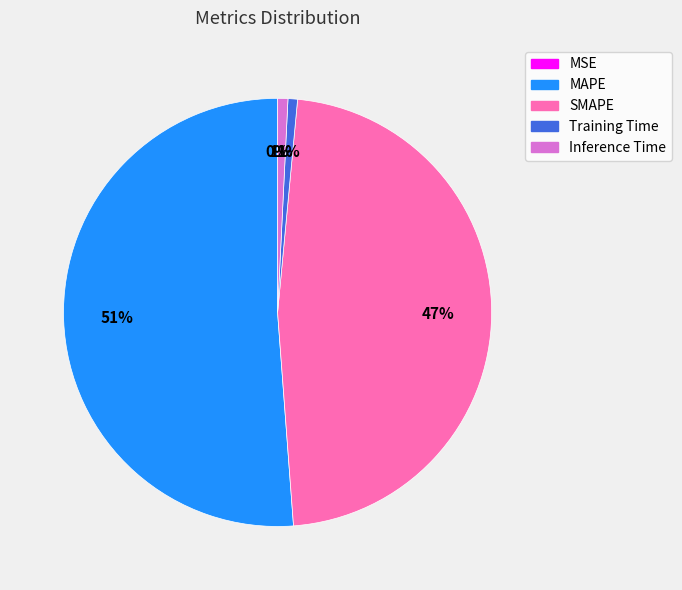

To the nearest percent, what is the difference between the largest and smallest slice percentages?

51%